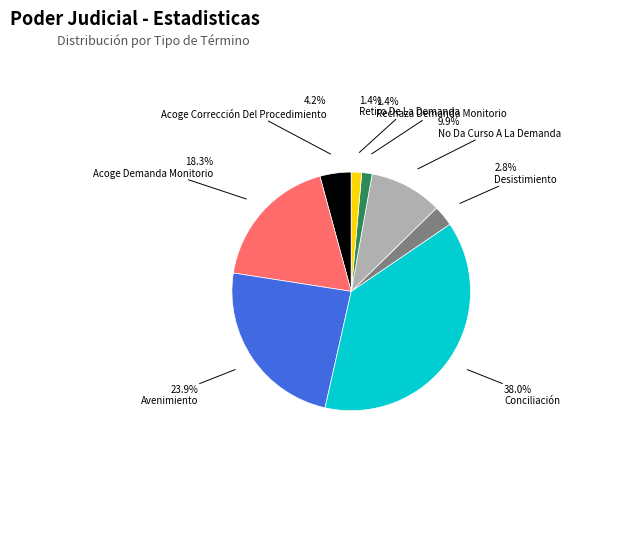

To the nearest percent, what is the average slice percentage?

12%